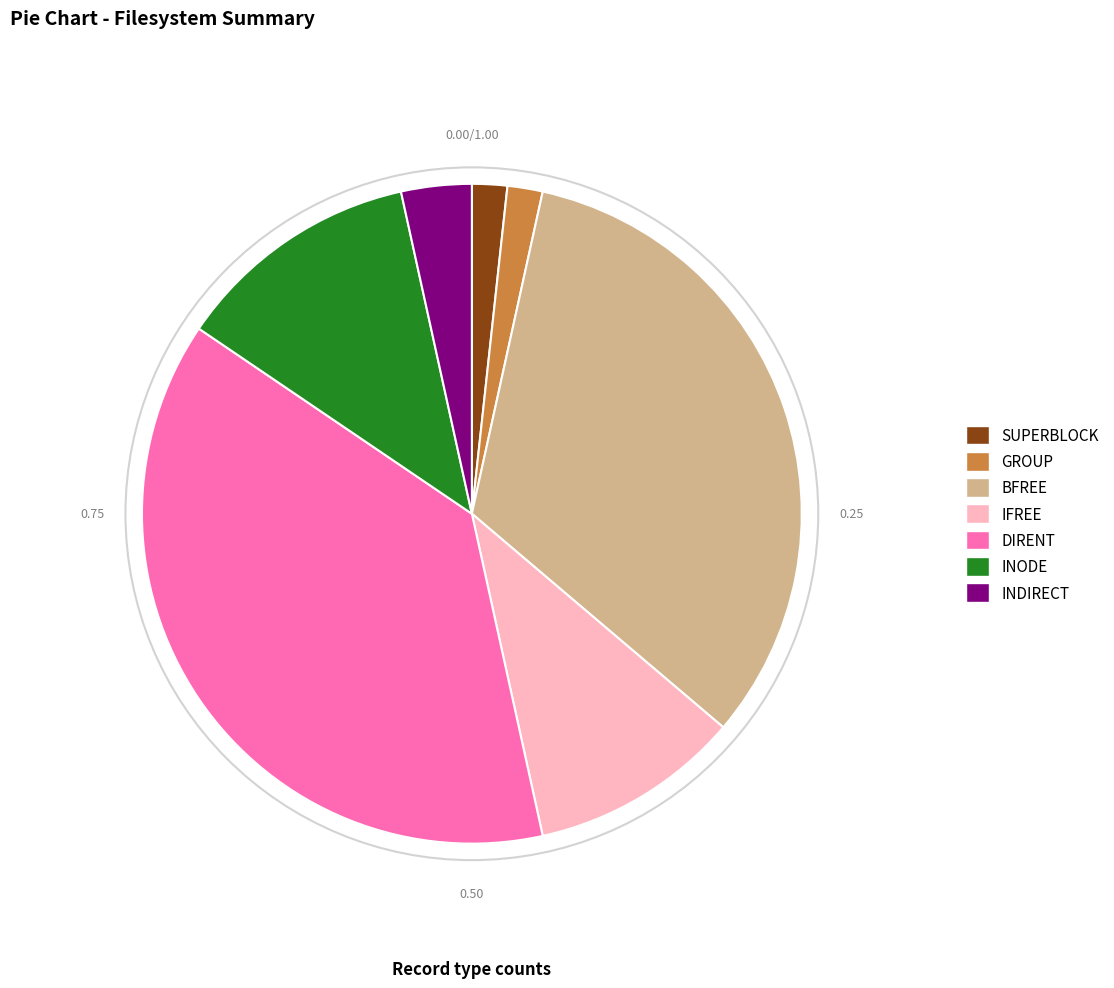

Is the sum of INDIRECT and IFREE greater than half?

No